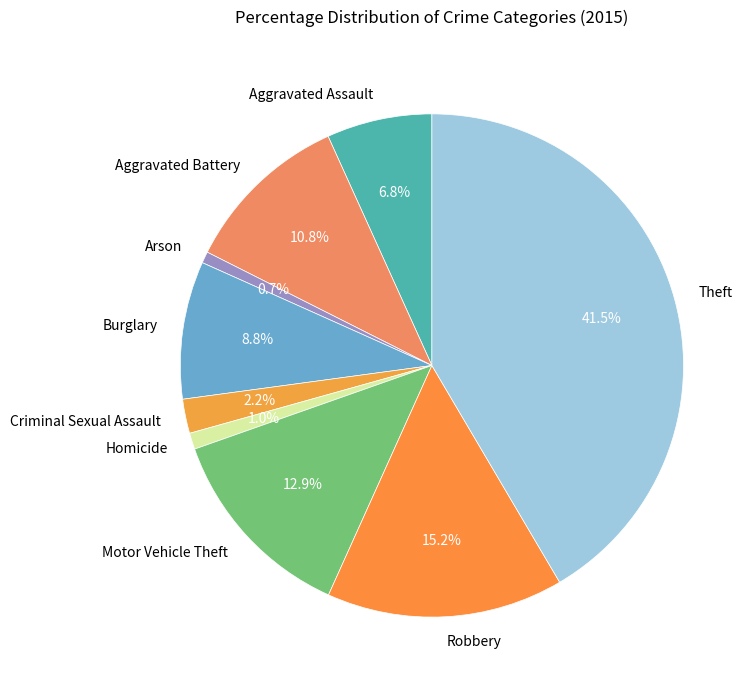

The Homicide slice represents 11% of the pie. True or false?

False